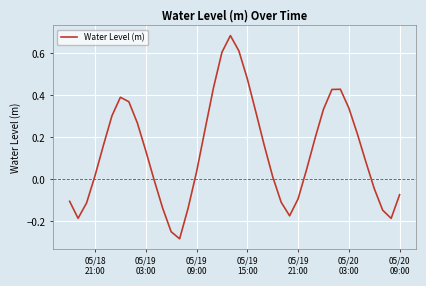

What is the difference between the maximum and minimum values?

1.0